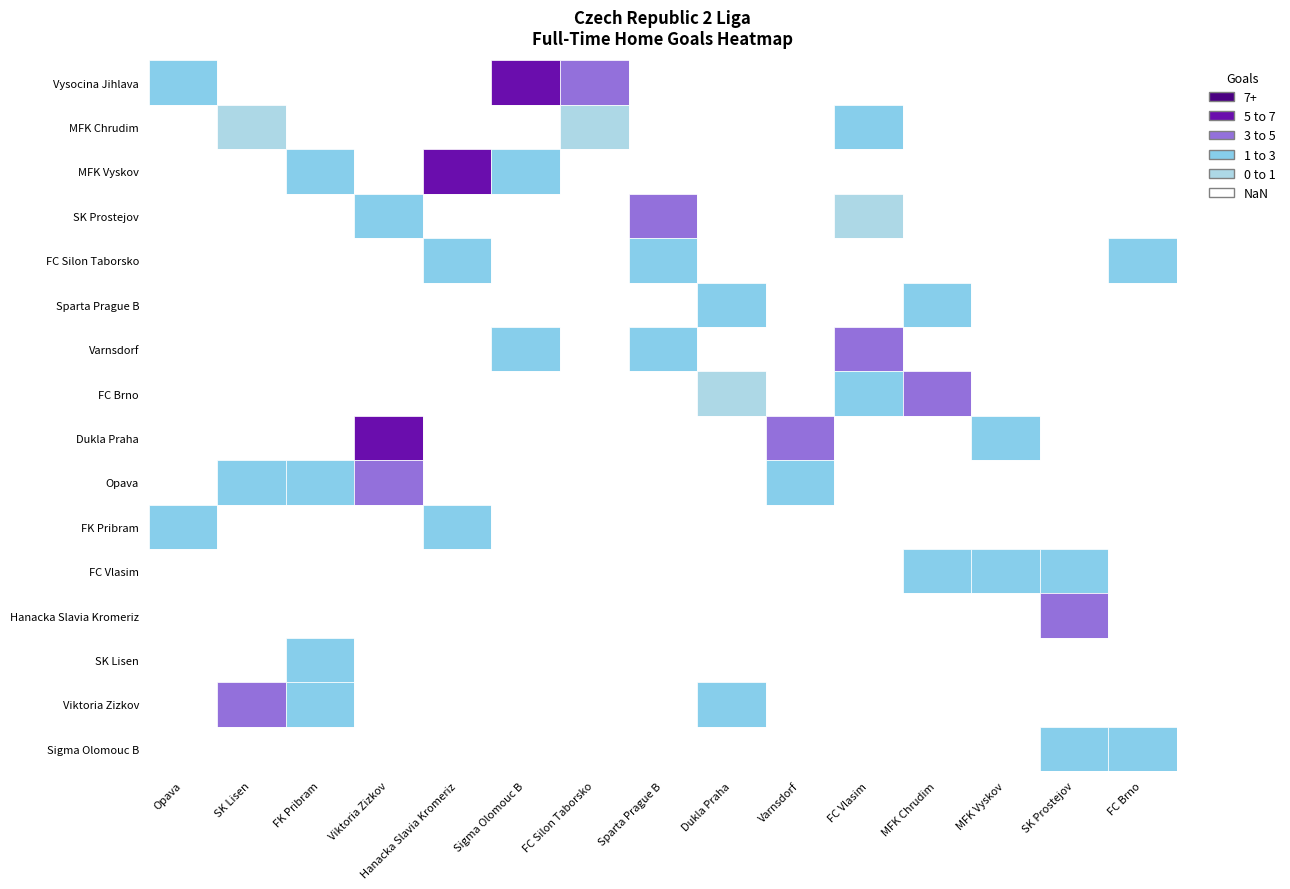

Between Sigma Olomouc B and FC Silon Taborsko, which series saw the biggest shift?

Vysocina Jihlava